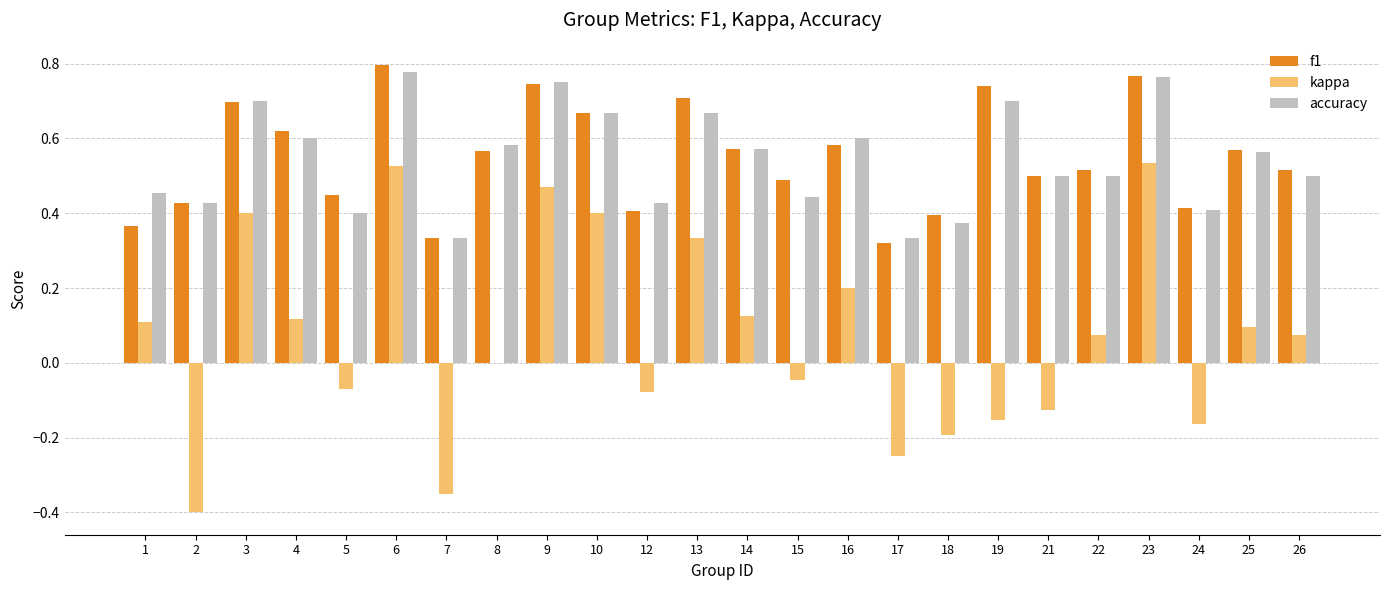

What is the sum of the f1 values at 14 and 16?

1.2